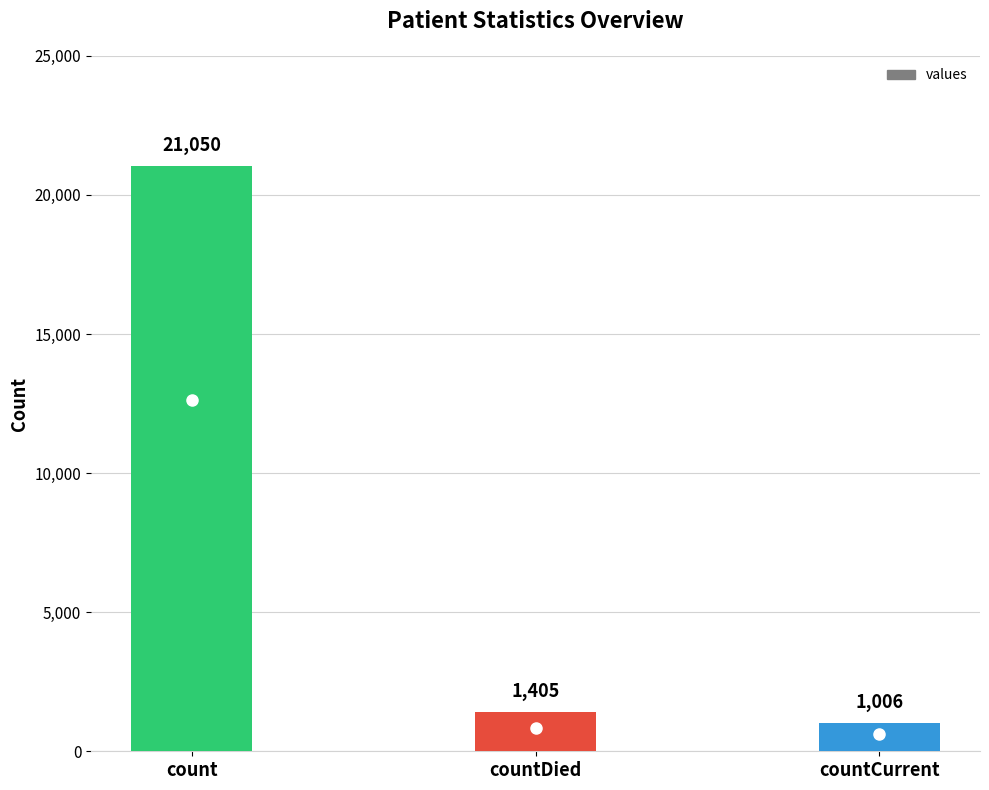

The chart shows a value of 35221 at count. True or false?

False